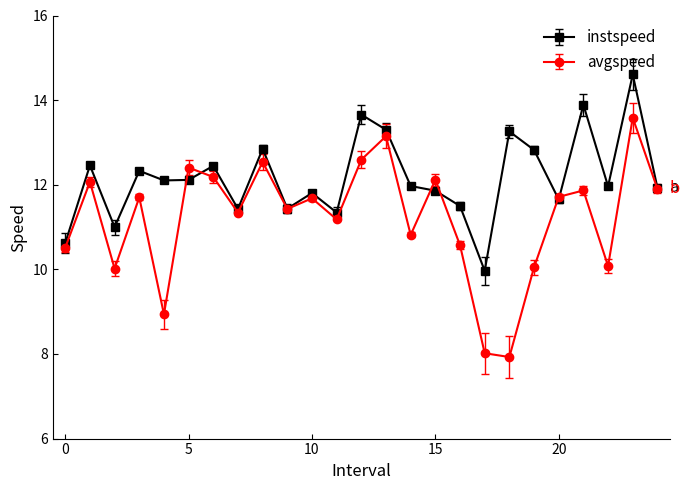

In avgspeed, how many points are lower than both neighbors (excluding endpoints)?

8